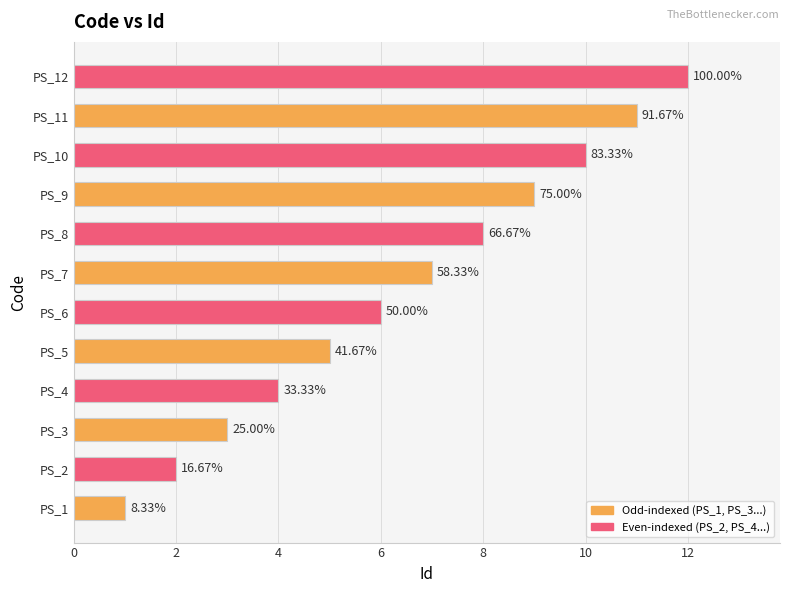

Are the bars horizontal?

Yes